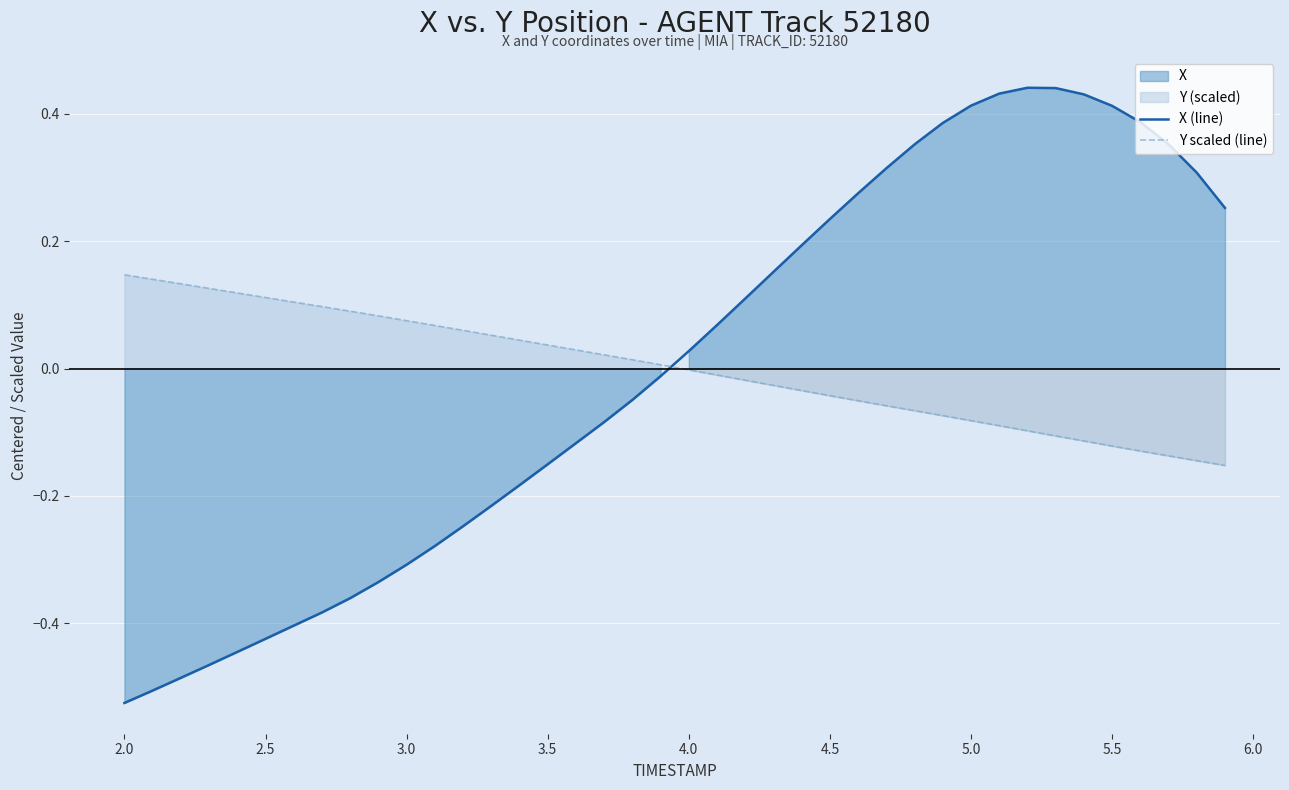

After their last crossing, which series has the higher values: Y scaled (line) or X (line)?

X (line)